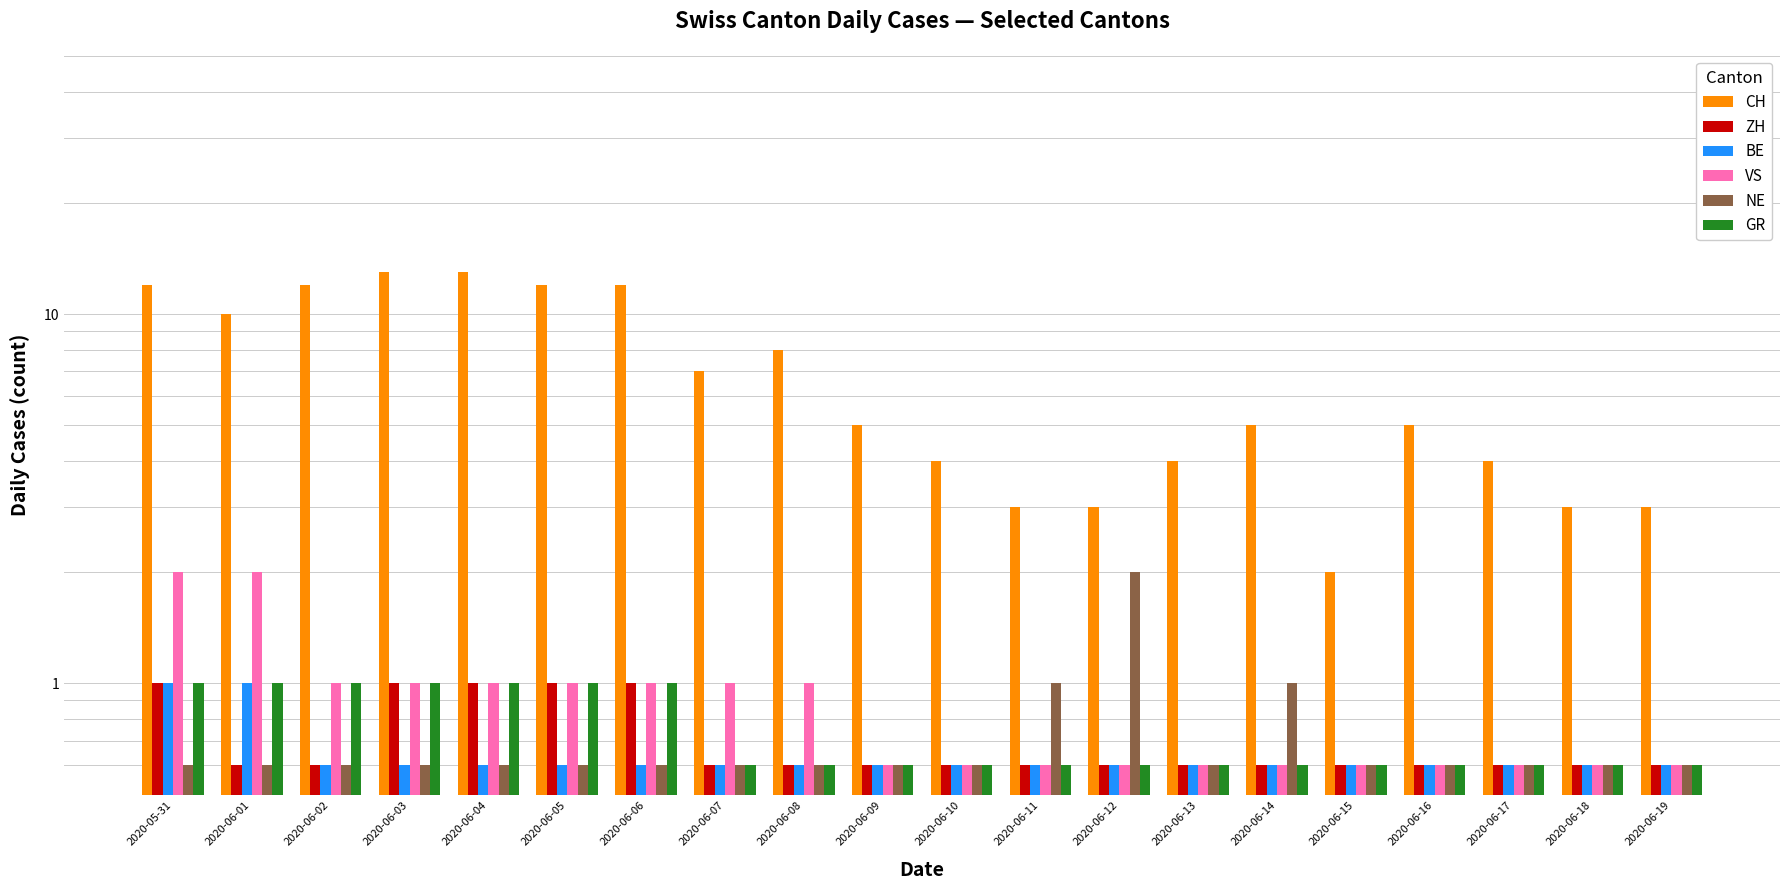

What is the minimum value for BE?

0.6